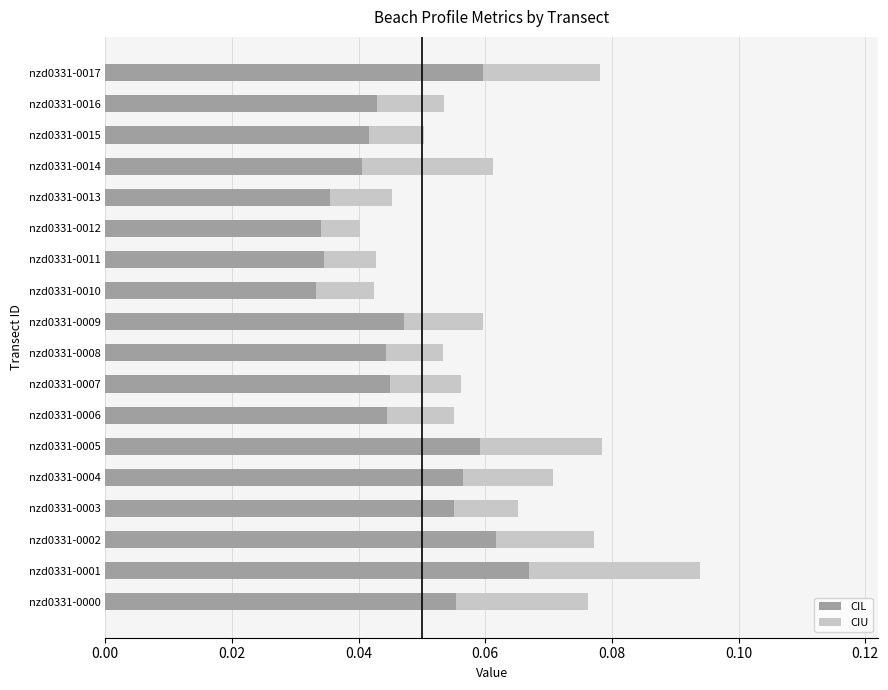

The CIL series shows 0.0 at nzd0331-0001. True or false?

False